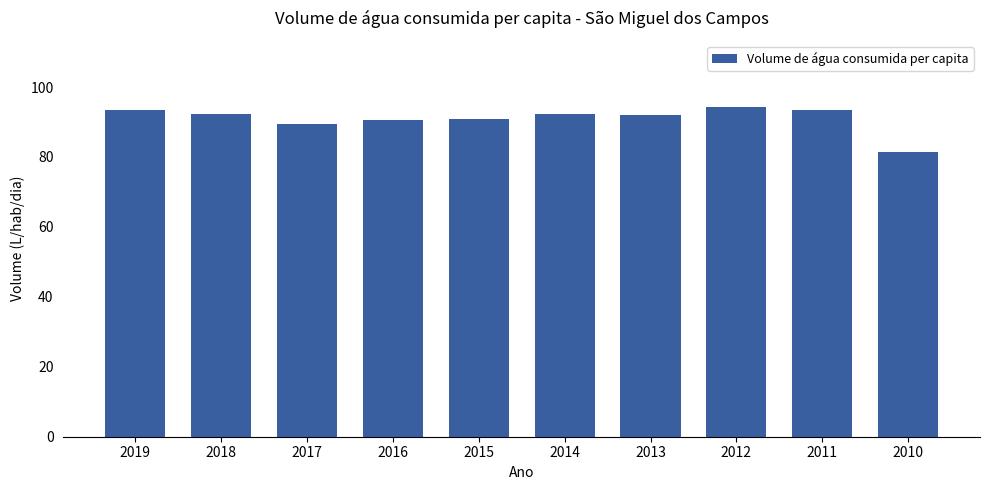

Does the chart contain stacked bars?

No